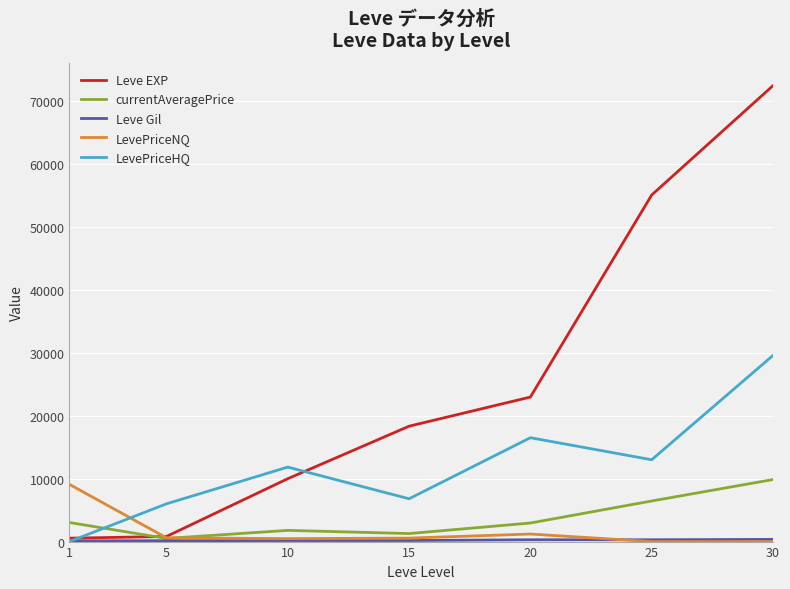

At how many categories does at least one series exceed 17742?

4